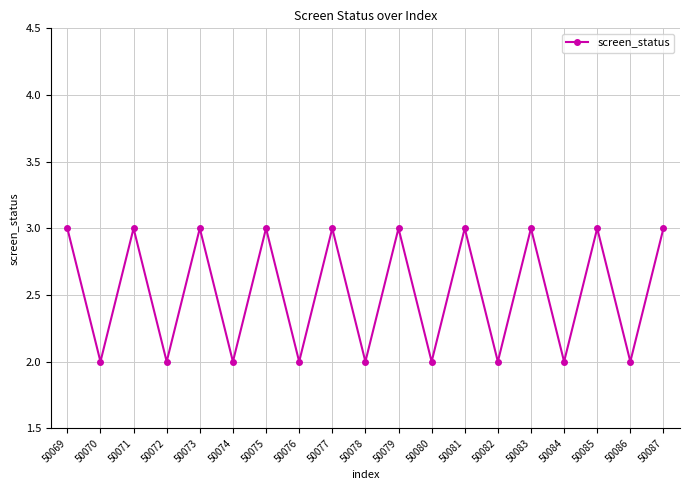

What is the difference between the second highest and second lowest values?

1